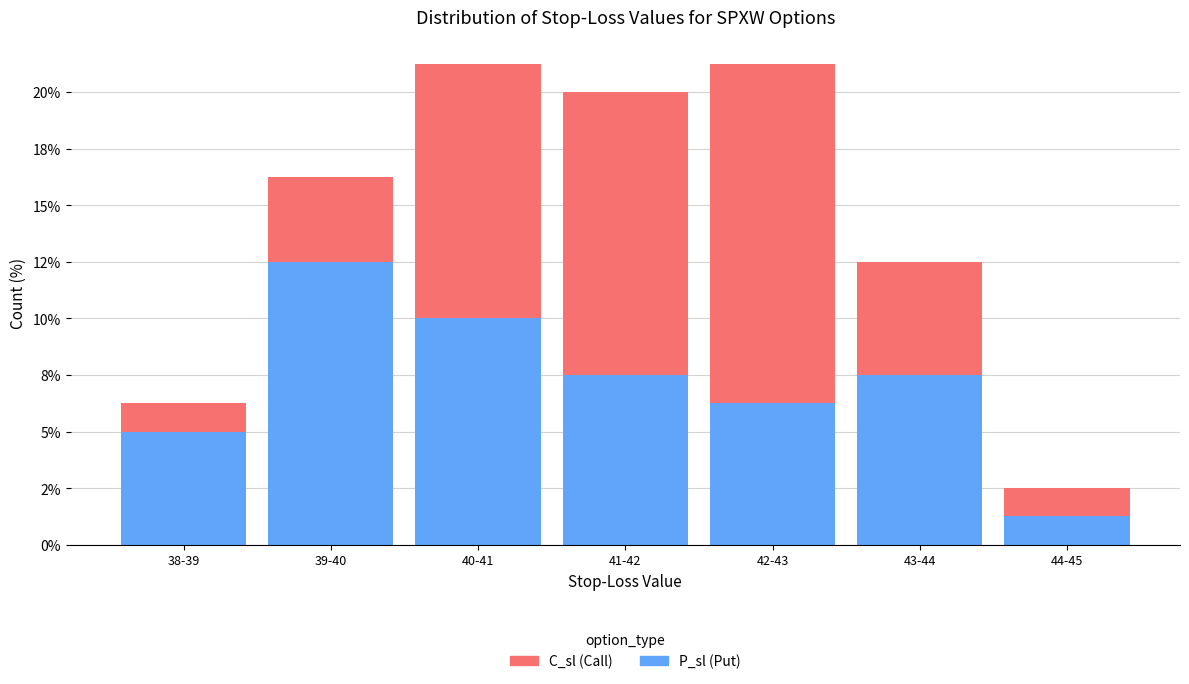

Does the chart contain stacked bars?

Yes